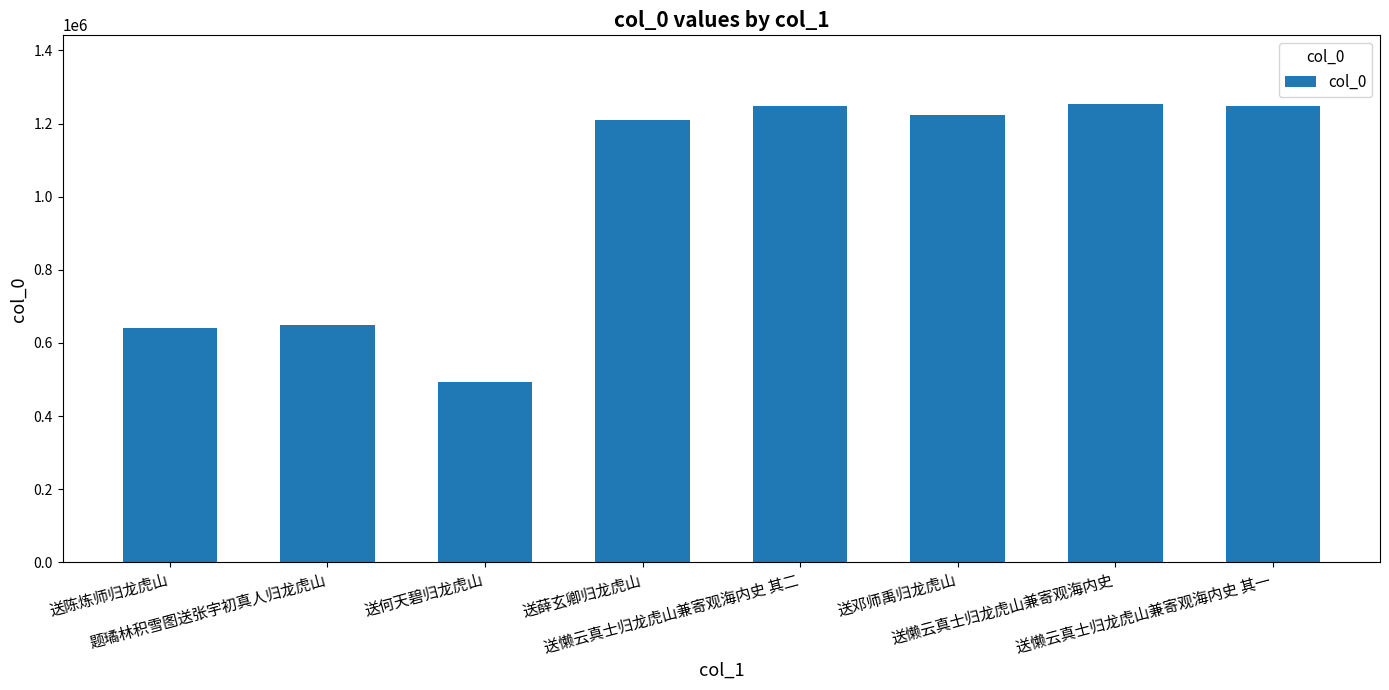

What is the label of the 6th bar from the left?

送邓师禹归龙虎山